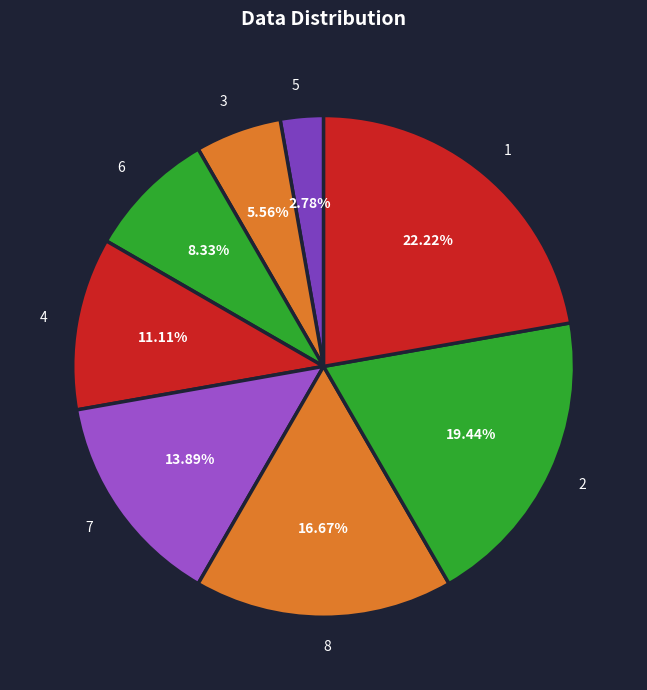

Which slice is the smallest?

5